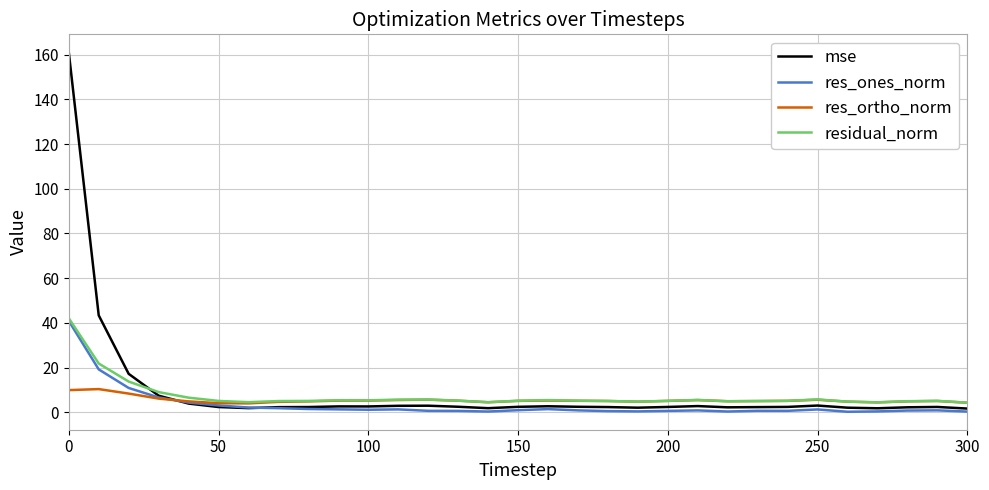

What are all the series names shown in the legend?

mse, res_ones_norm, res_ortho_norm, residual_norm